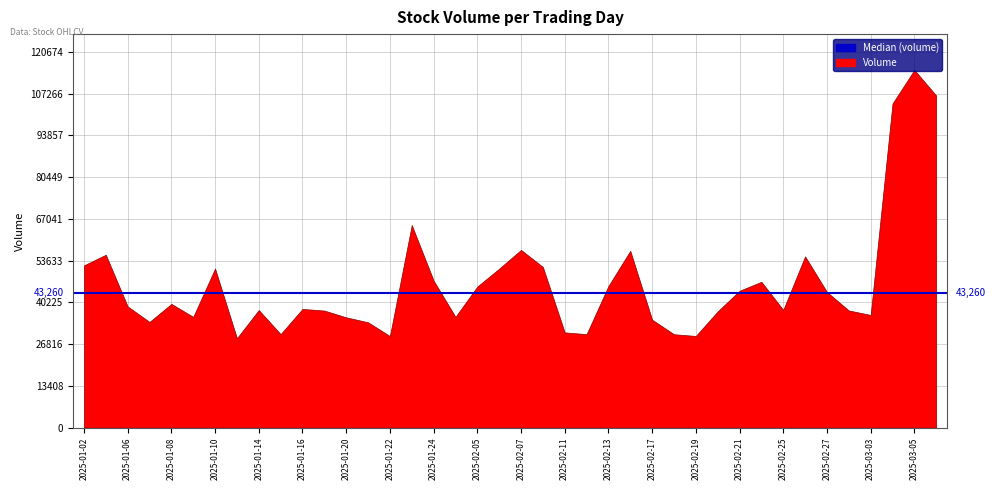

What is the difference between the second highest and second lowest values?

77252.0